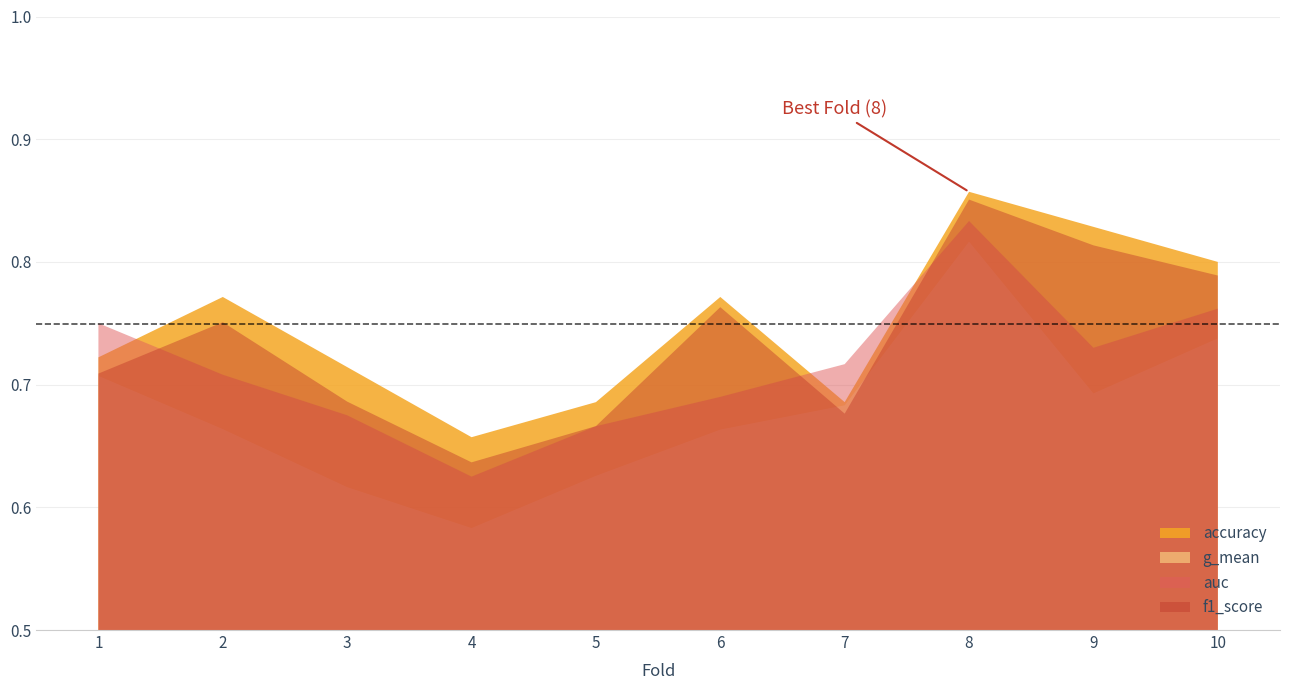

Reading left to right, list all the values displayed in this chart.

accuracy: 0.7	0.8	0.7	0.7	0.7	0.8	0.7	0.9	0.8	0.8
auc: 0.8	0.7	0.7	0.6	0.7	0.7	0.7	0.8	0.7	0.8
f1_score: 0.7	0.8	0.7	0.6	0.7	0.8	0.7	0.9	0.8	0.8
g_mean: 0.7	0.7	0.6	0.6	0.6	0.7	0.7	0.8	0.7	0.7